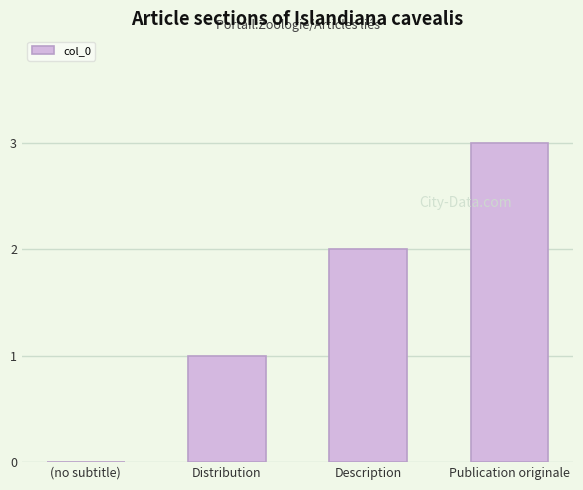

Which label corresponds to the largest value in the chart?

Publication originale